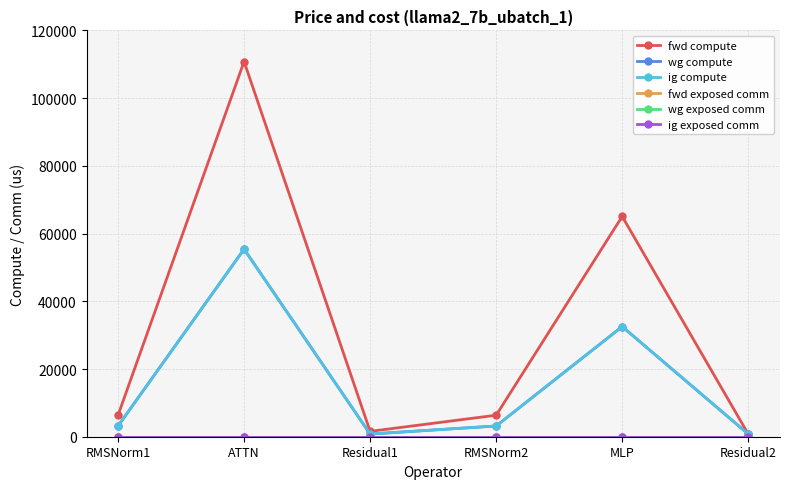

The value of wg compute at ATTN is 89599.8. True or false?

False